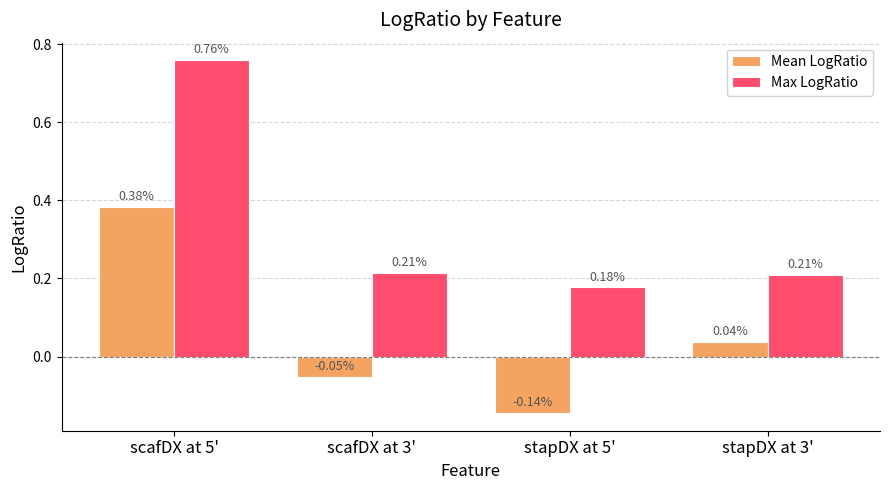

How many data points in Mean LogRatio are less than 0?

2